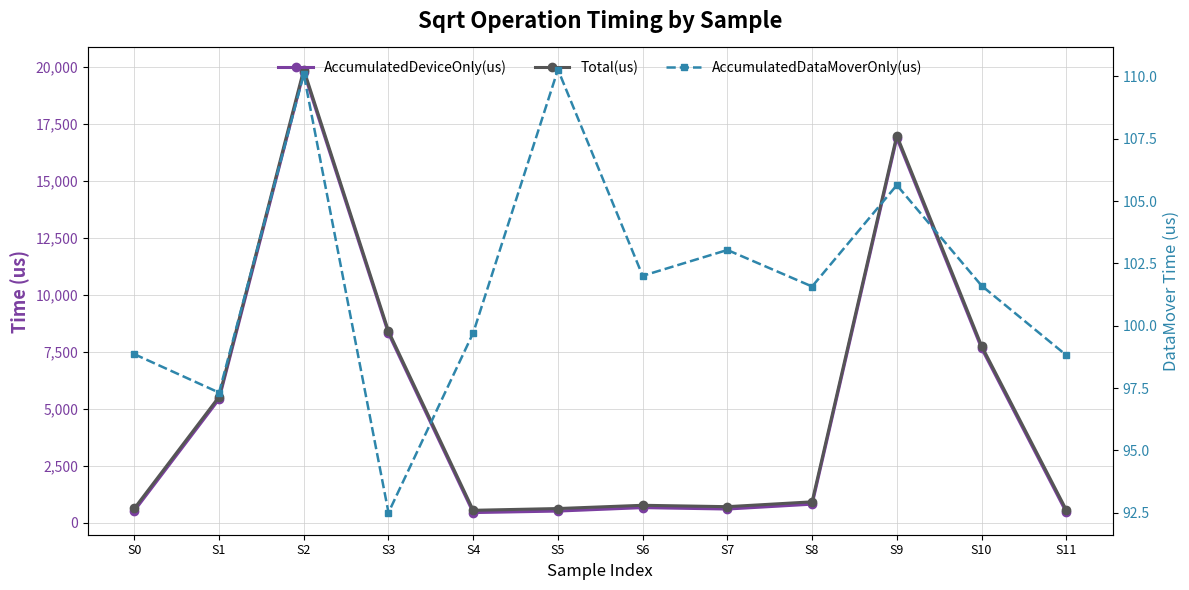

At which label does Total(us) reach its peak?

S2